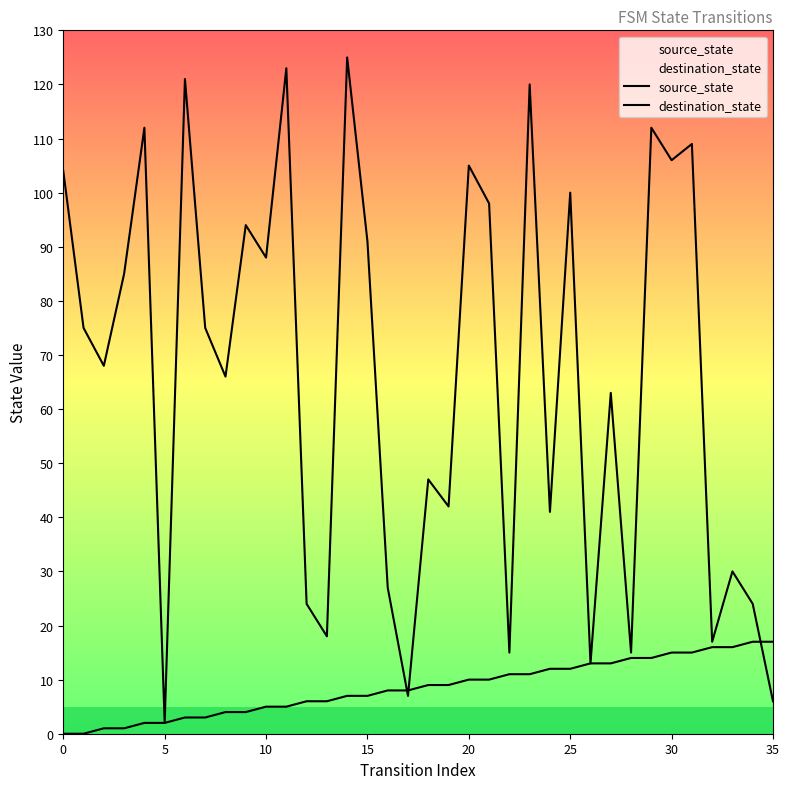

List the series in order of their overall mean, lowest first.

source_state, destination_state